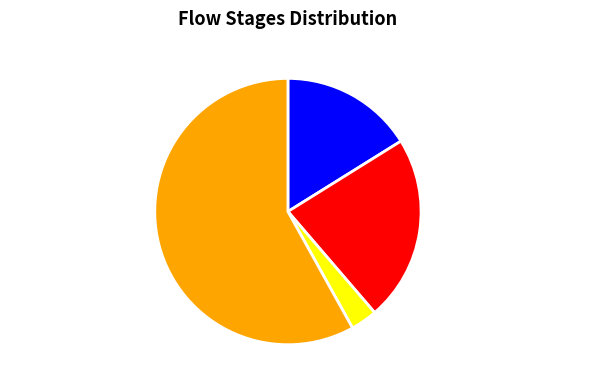

Is it true that TRANSFORMATION is 23% of the pie?

True